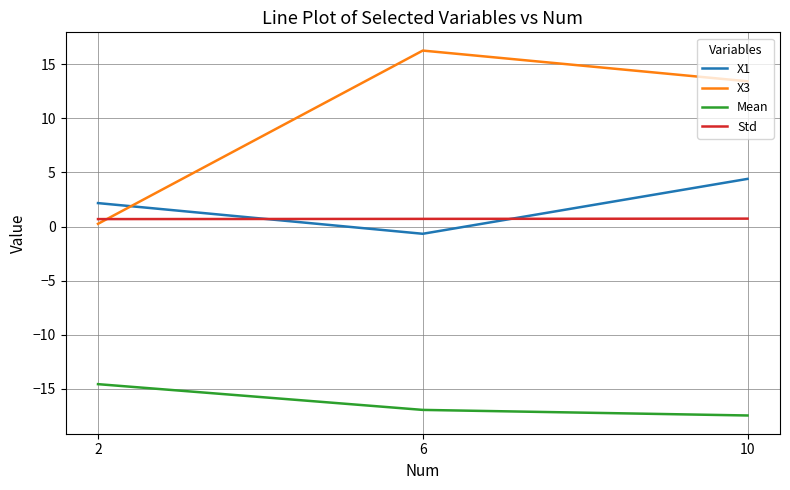

Is it true that X1 equals 7.6 at 10?

False